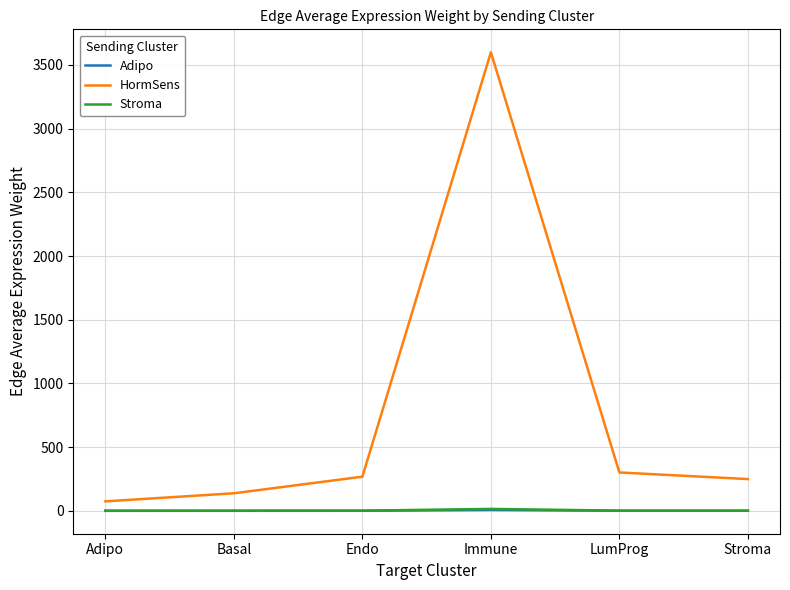

At which category is the sum across all series the highest?

Immune